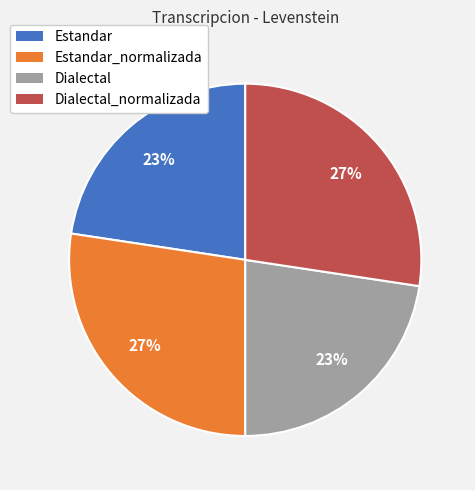

Combined, do Estandar_normalizada and Dialectal_normalizada account for over 50%?

Yes